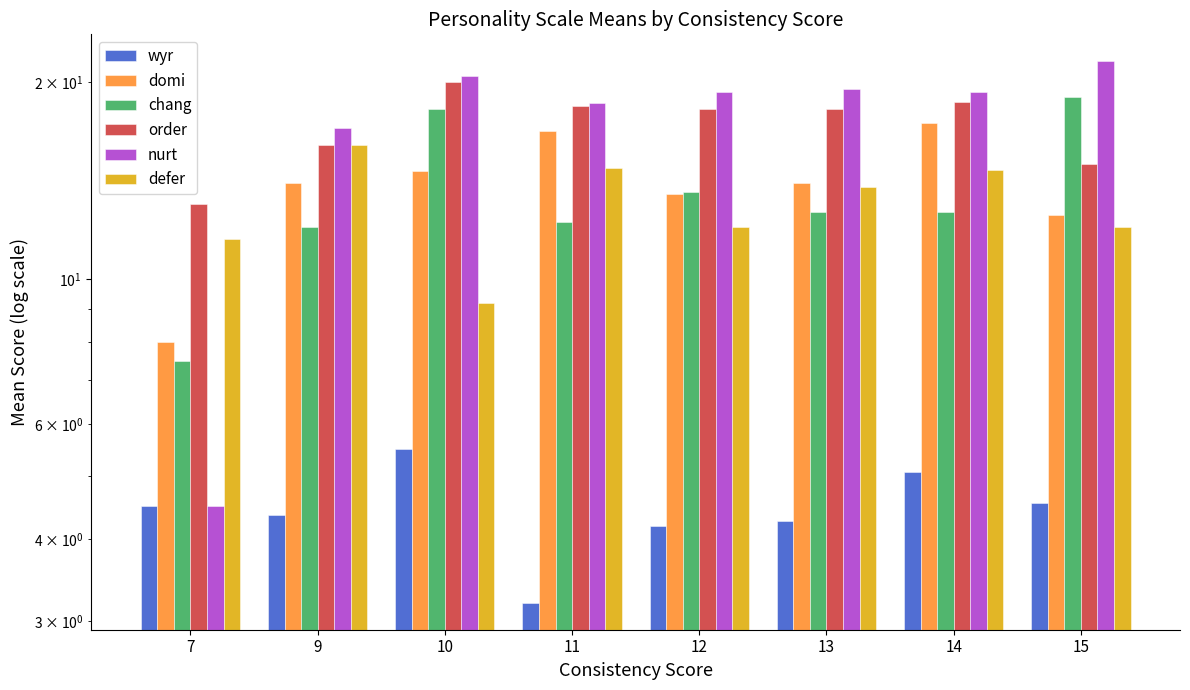

What is the total value across all series at 9?

79.3